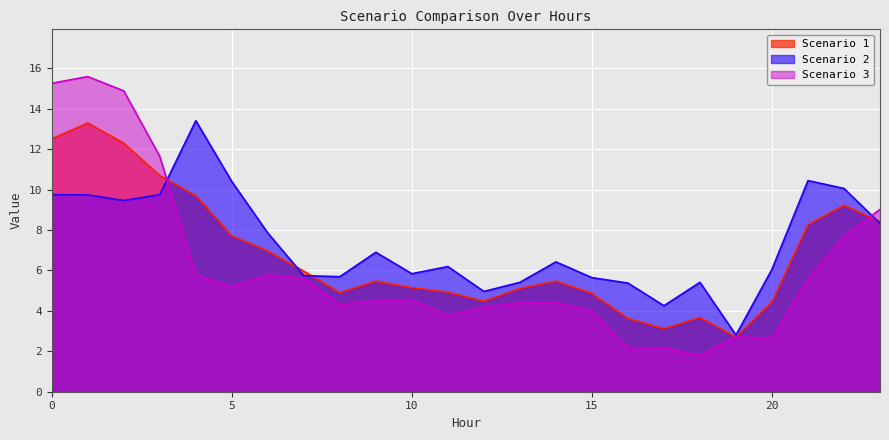

The Scenario 1 series shows 13.3 at 1. True or false?

True